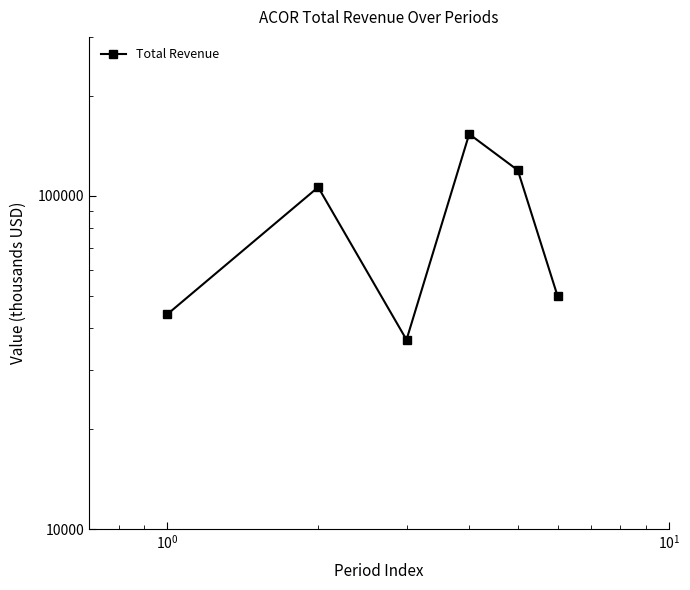

What is the value of the 6th point from the left?

50100